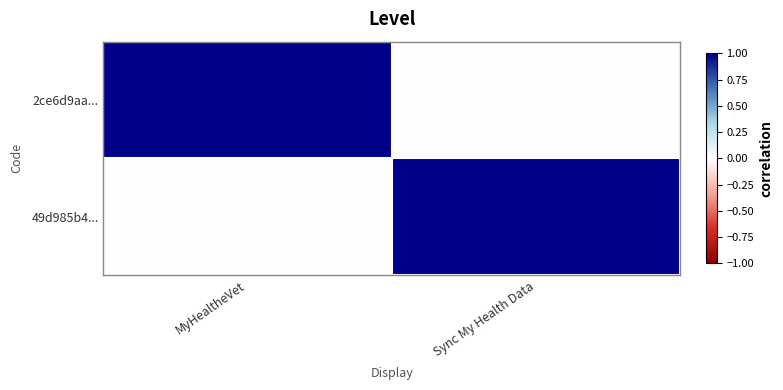

Reading left to right, what are all the values shown in this chart?

2ce6d9aa...: MyHealtheVet=1	Sync My Health Data=0
49d985b4...: MyHealtheVet=0	Sync My Health Data=1